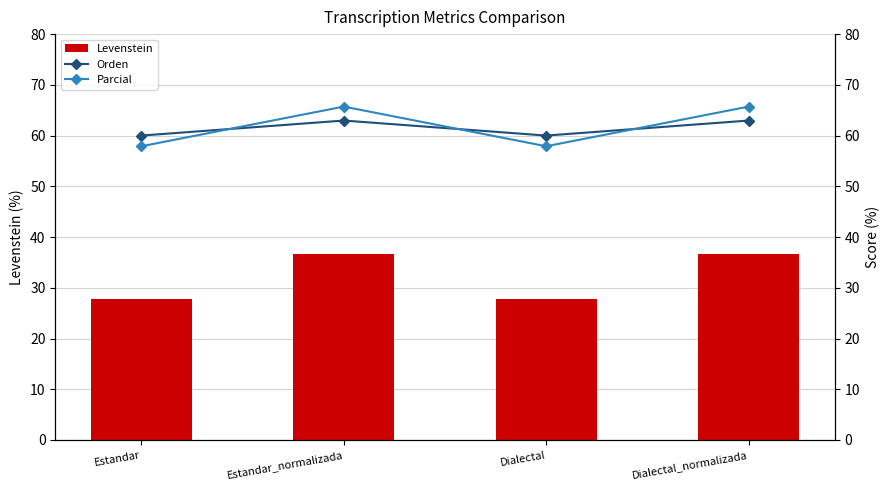

Is it true that Parcial equals 65.7 at Estandar_normalizada?

True